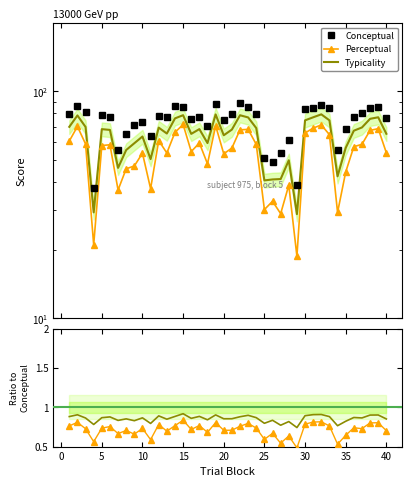

In Typicality/Conceptual, how many points are higher than both neighbors (excluding endpoints)?

14